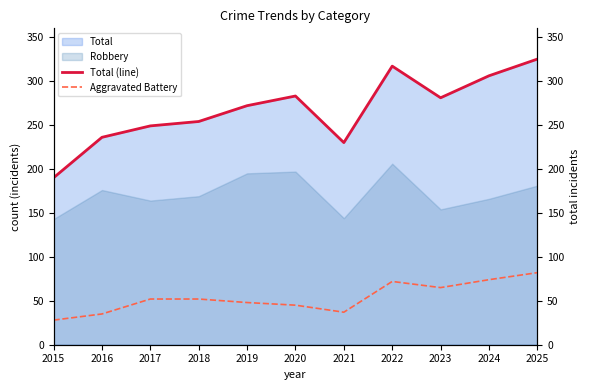

True or false: Robbery and Total cross at least once.

False